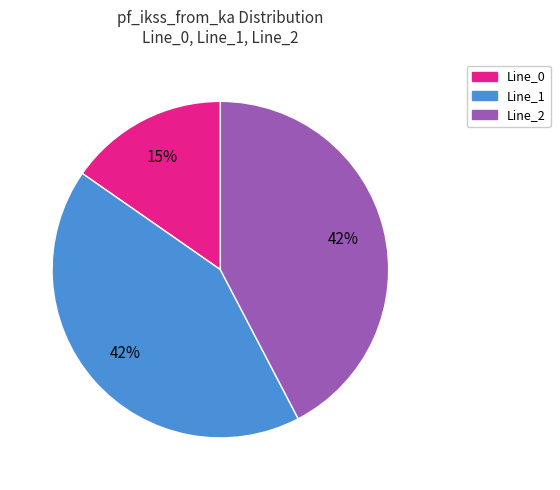

Does Line_1 account for over 50% of the chart?

No